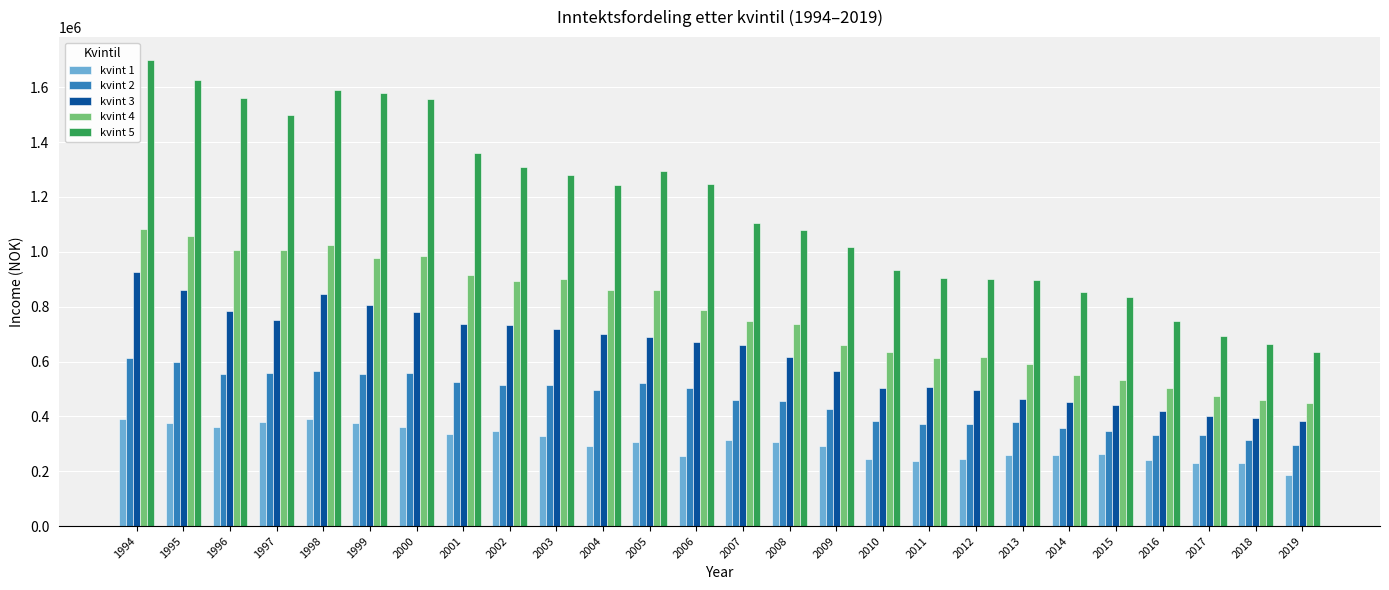

True or false: kvint 4 has a value of 716658.0 at 2017.

False